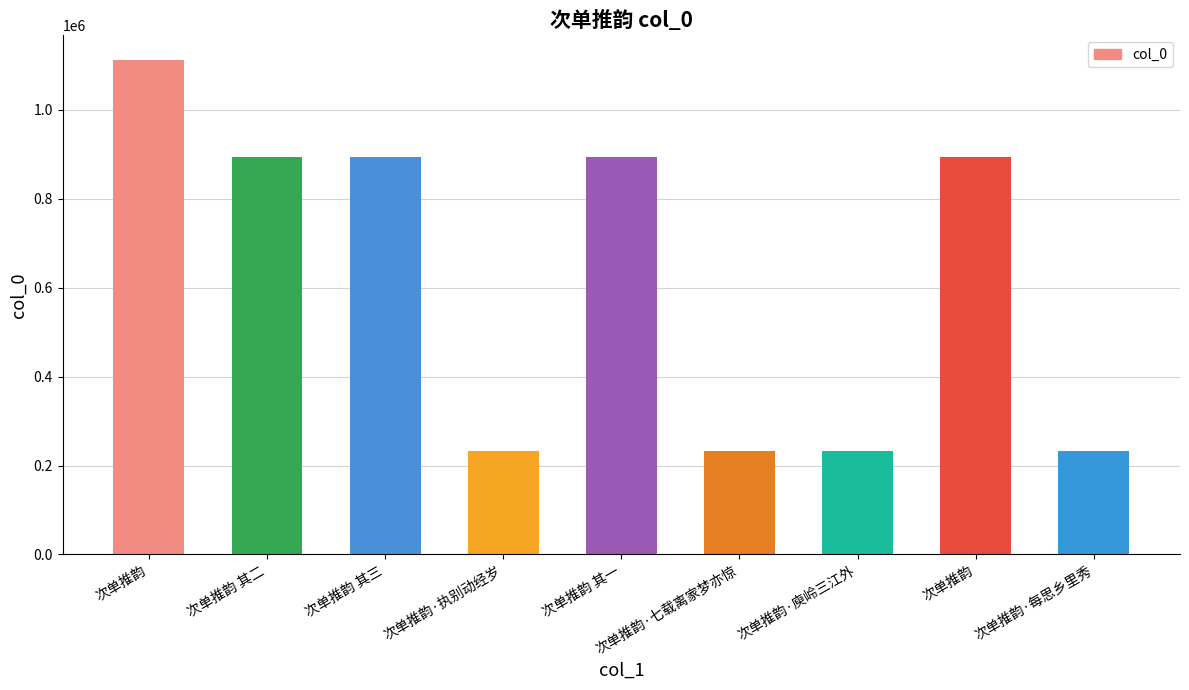

Are the bars horizontal?

No